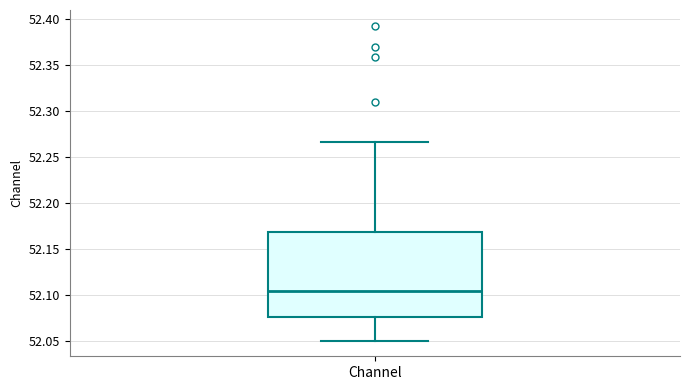

Transcribe this box plot: give where the median line is, the range the box spans, and where the two whiskers end, as read against the y-axis. The values are not printed on the chart, so give them approximately, as read against the axis.

median 52.105, box 52.075 to 52.170, whiskers 52.050 to 52.265